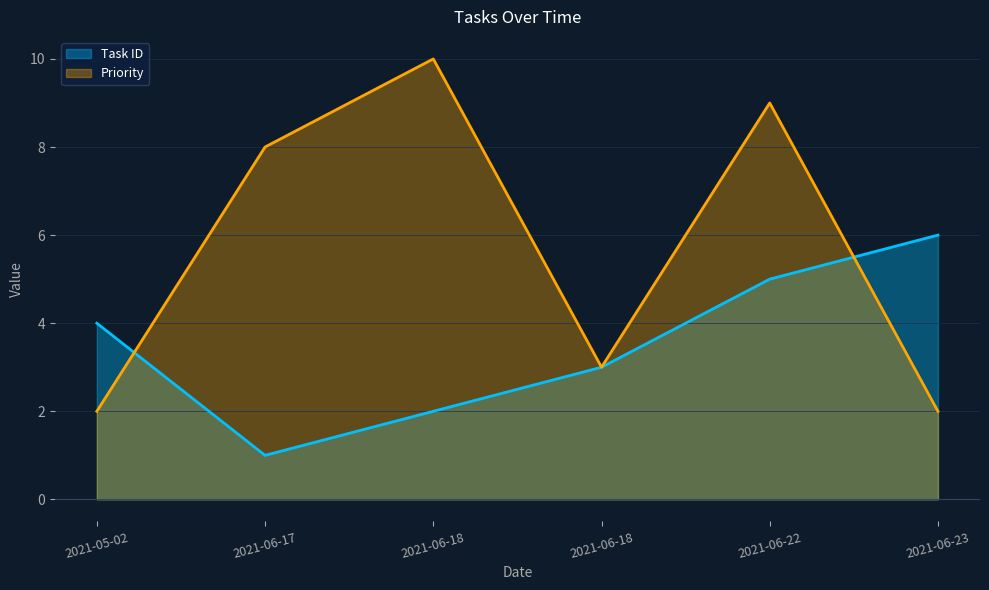

What is the total value across all series at 2021-06-17?

9